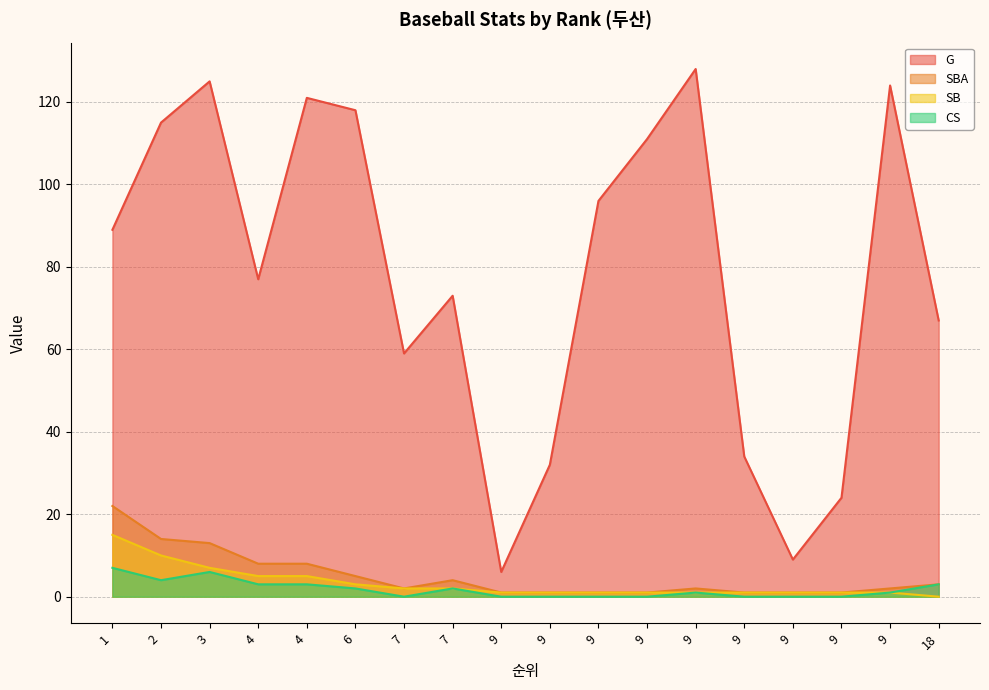

True or false: CS has more than 1 interior local peaks.

True